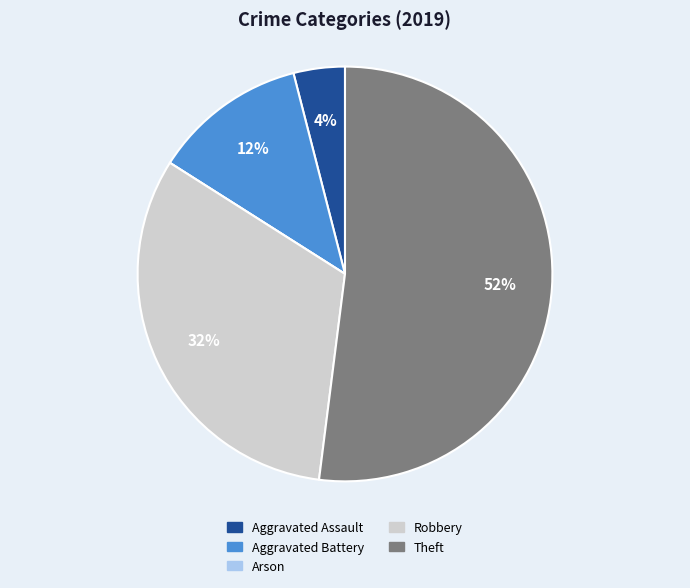

To the nearest percent, what percentage of the pie is Aggravated Battery?

12%